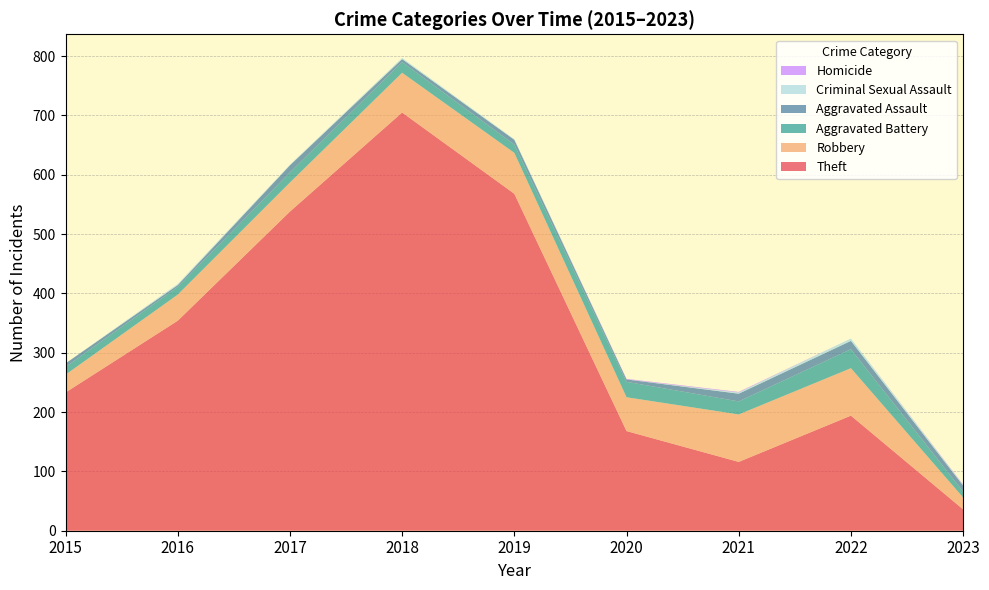

Reading left to right, what are all the values shown in this chart?

Theft: 233	354	538	705	568	168	116	194	36
Robbery: 30	44	49	67	69	57	80	80	20
Aggravated Battery: 13	13	17	18	14	26	22	32	10
Aggravated Assault: 6	3	12	5	8	4	13	14	10
Criminal Sexual Assault: 0	2	1	2	1	0	2	4	1
Homicide: 0	0	0	0	0	1	1	0	1